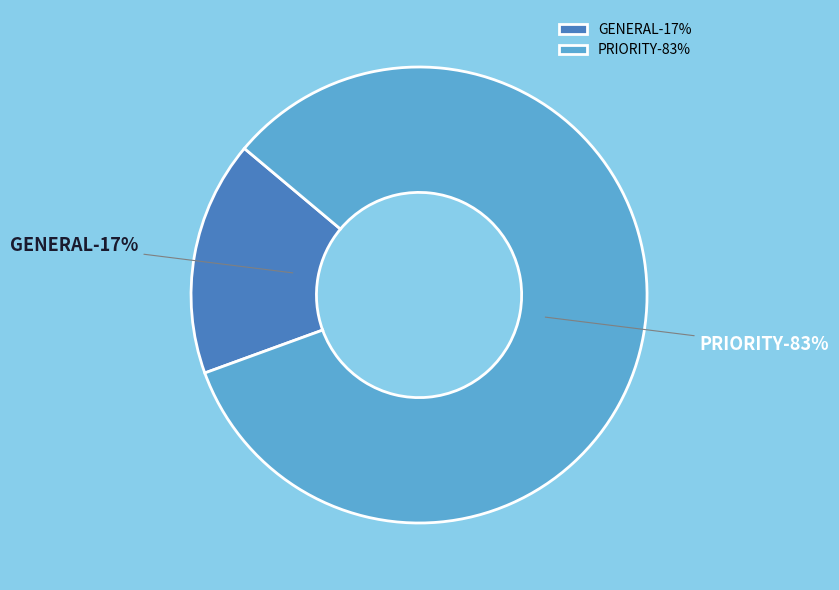

What percentage is the GENERAL slice, to the nearest percent?

17%